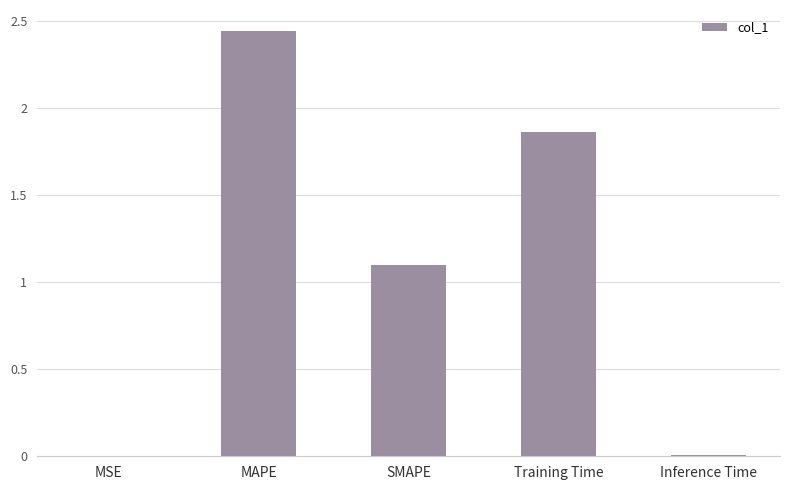

Which category has the highest value across all series?

MAPE